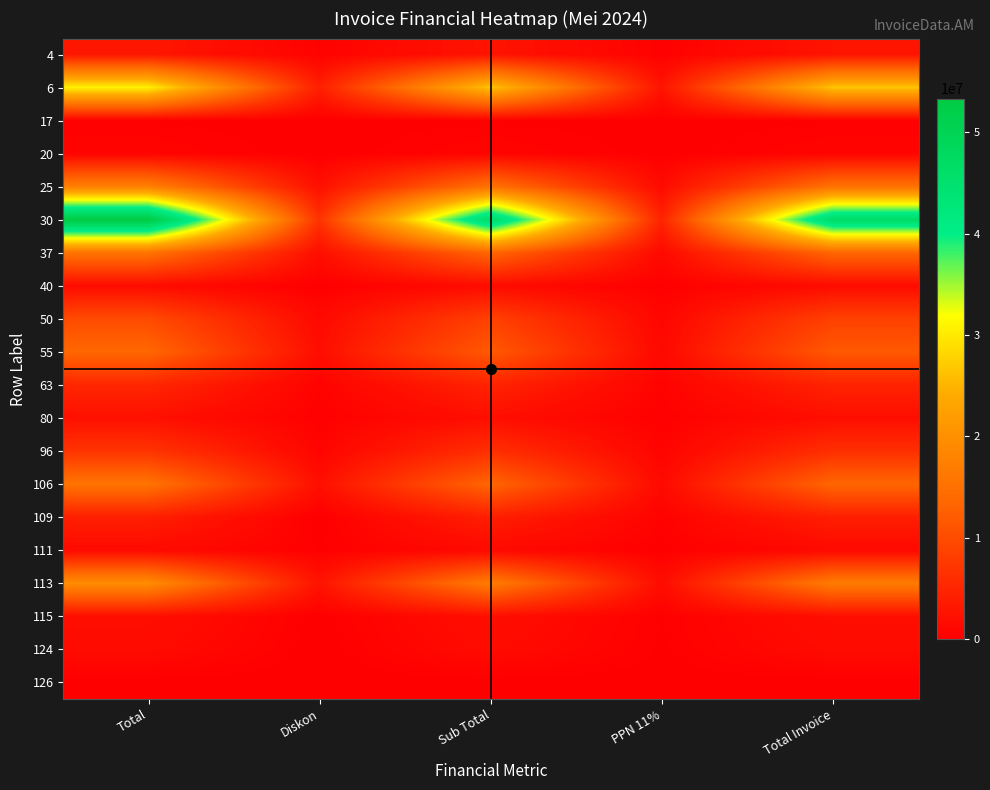

Reading left to right, what are all the values shown in this chart?

4: Total=3110400	Diskon=388800	Sub Total=2721600	PPN 11%=269708	Total Invoice=2721600
6: Total=30672600	Diskon=4140801	Sub Total=26531799	PPN 11%=2629277	Total Invoice=26531799
17: Total=195984	Diskon=0	Sub Total=195984	PPN 11%=19422	Total Invoice=195984
20: Total=663900	Diskon=0	Sub Total=663900	PPN 11%=65792	Total Invoice=663900
25: Total=17438000	Diskon=2179750	Sub Total=15258250	PPN 11%=1512079	Total Invoice=15258250
30: Total=53320000	Diskon=6665000	Sub Total=46655000	PPN 11%=4623468	Total Invoice=46655000
37: Total=15379200	Diskon=1922400	Sub Total=13456800	PPN 11%=1333557	Total Invoice=13456800
40: Total=1549800	Diskon=12480	Sub Total=1537320	PPN 11%=152347	Total Invoice=1537320
50: Total=9836000	Diskon=1327860	Sub Total=8508140	PPN 11%=843149	Total Invoice=8508140
55: Total=13590000	Diskon=1902600	Sub Total=11687400	PPN 11%=1158211	Total Invoice=11687400
63: Total=5073000	Diskon=440400	Sub Total=4632600	PPN 11%=459086	Total Invoice=4632600
80: Total=2180900	Diskon=218090	Sub Total=1962810	PPN 11%=194513	Total Invoice=1962810
96: Total=6845600	Diskon=684560	Sub Total=6161040	PPN 11%=610554	Total Invoice=6161040
106: Total=15508800	Diskon=2093688	Sub Total=13415112	PPN 11%=1329426	Total Invoice=13415112
109: Total=4104000	Diskon=0	Sub Total=4104000	PPN 11%=406703	Total Invoice=4104000
111: Total=1440000	Diskon=201600	Sub Total=1238400	PPN 11%=122724	Total Invoice=1238400
113: Total=19440000	Diskon=2624400	Sub Total=16815600	PPN 11%=1666411	Total Invoice=16815600
115: Total=2024100	Diskon=46410	Sub Total=1977690	PPN 11%=195987	Total Invoice=1977690
124: Total=1560000	Diskon=0	Sub Total=1560000	PPN 11%=154595	Total Invoice=1560000
126: Total=0	Diskon=0	Sub Total=0	PPN 11%=0	Total Invoice=0